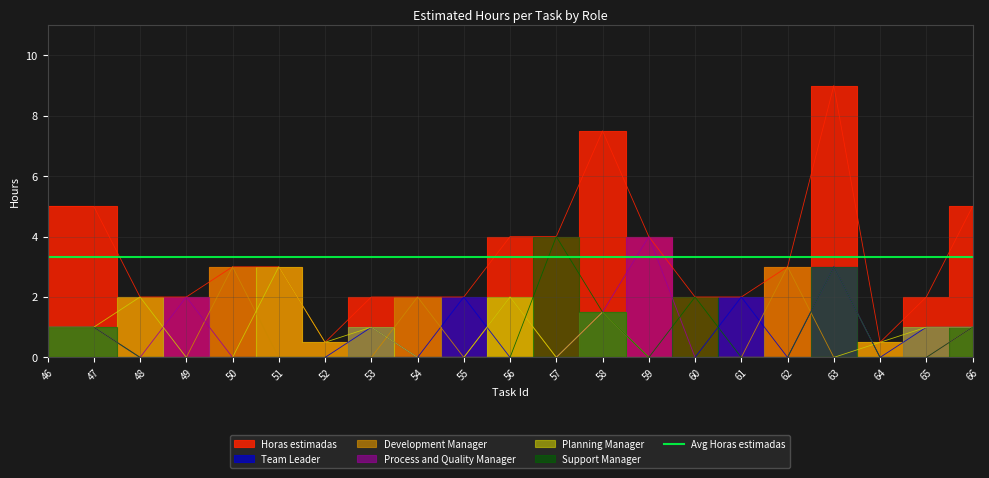

Rank the series at 63 from highest to lowest value.

Horas estimadas, Team Leader, Process and Quality Manager, Support Manager, Development Manager, Planning Manager